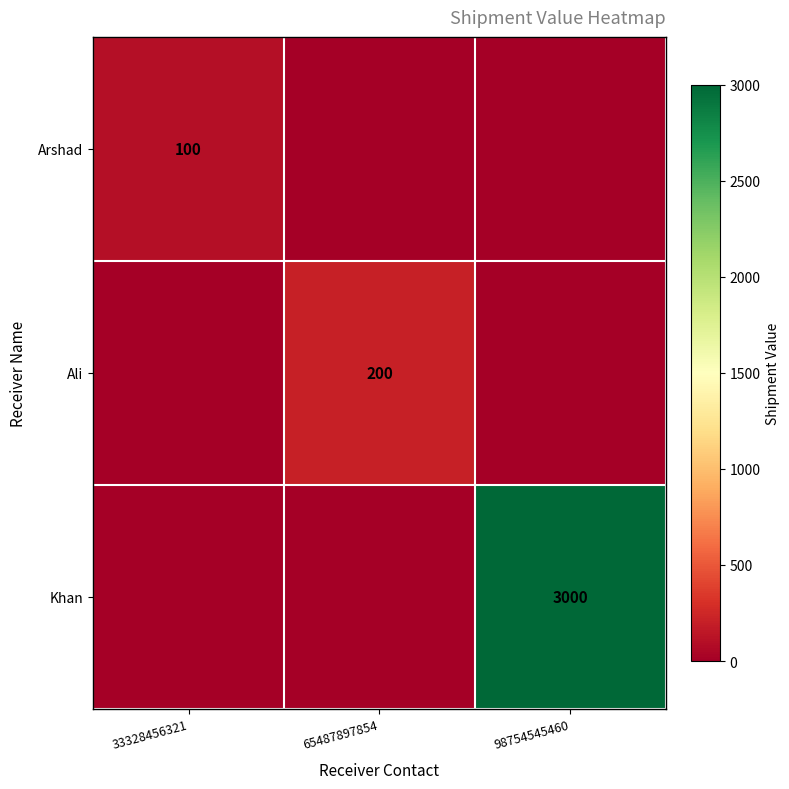

True or false: Khan has a value of 3000 at 98754545460.

True